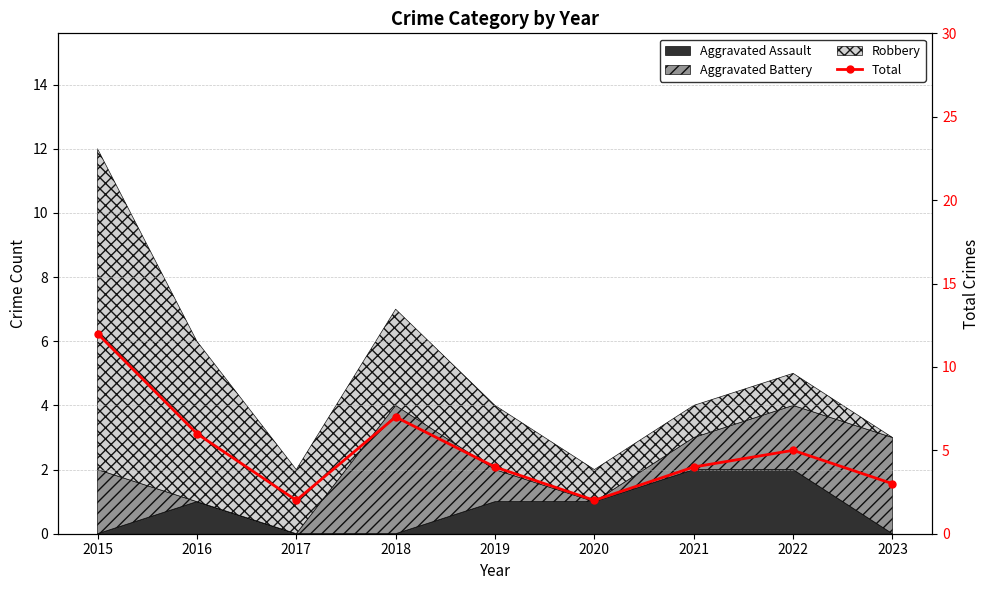

Reading left to right, transcribe all the data shown in this chart.

2015=12	2016=6	2017=2	2018=7	2019=4	2020=2	2021=4	2022=5	2023=3